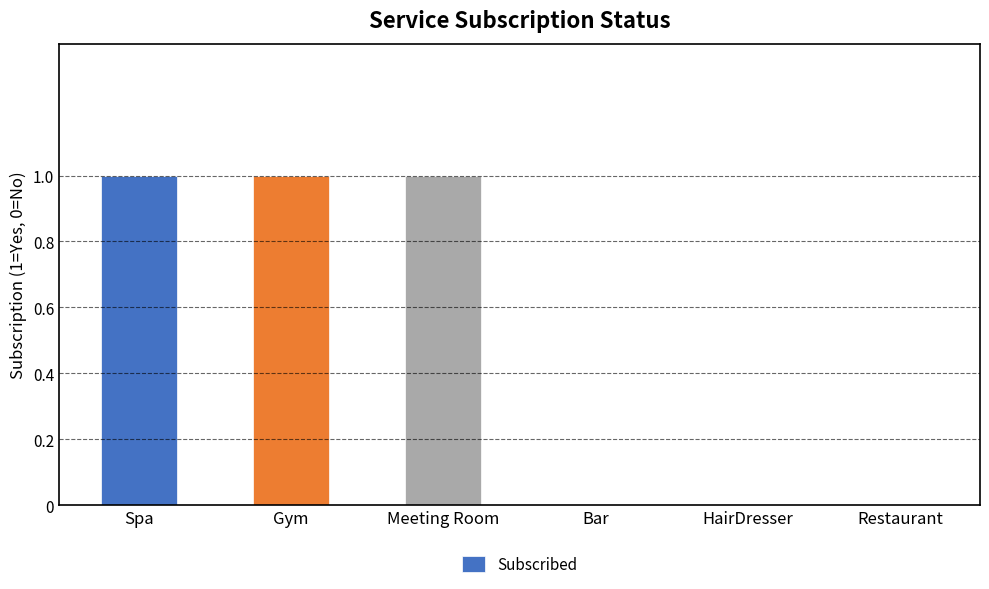

The value at Meeting Room is 1. True or false?

True